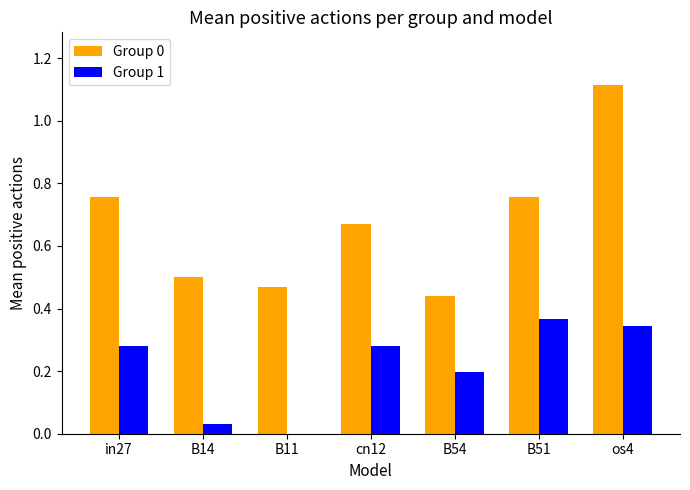

The value of Group 1 at os4 is 0.6. True or false?

False